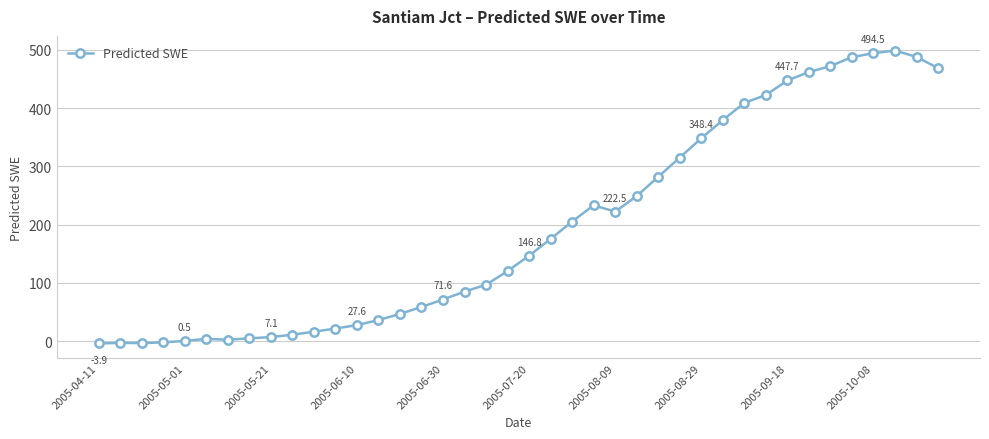

What is the greatest value displayed?

499.1